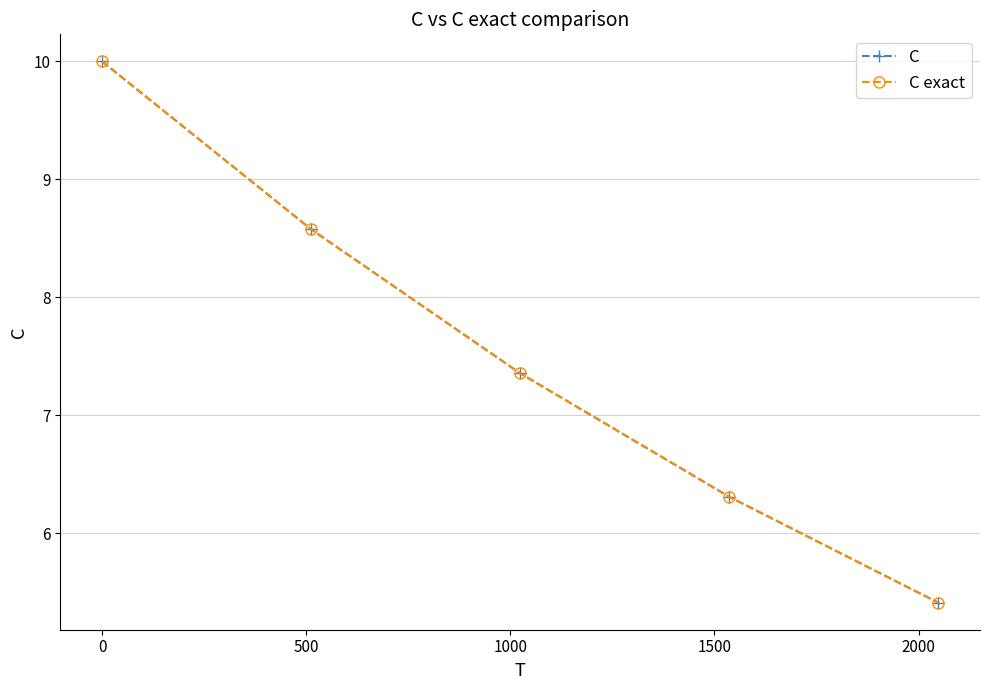

What is the maximum value shown in the chart?

10.0